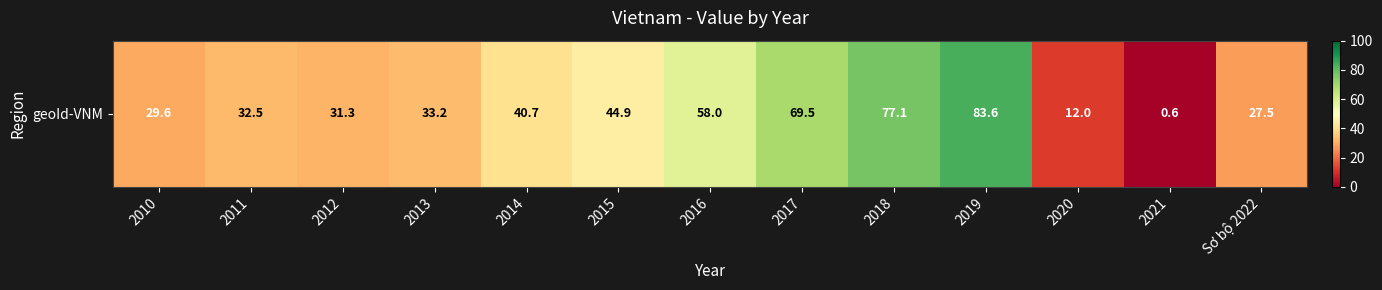

How many data points are above 33?

7